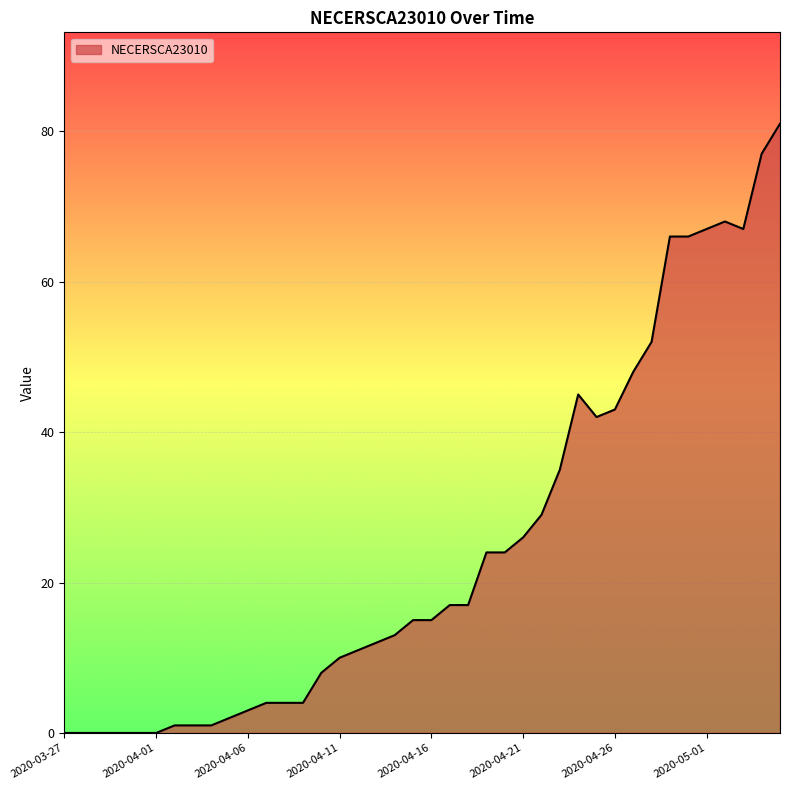

What is the greatest value displayed?

81